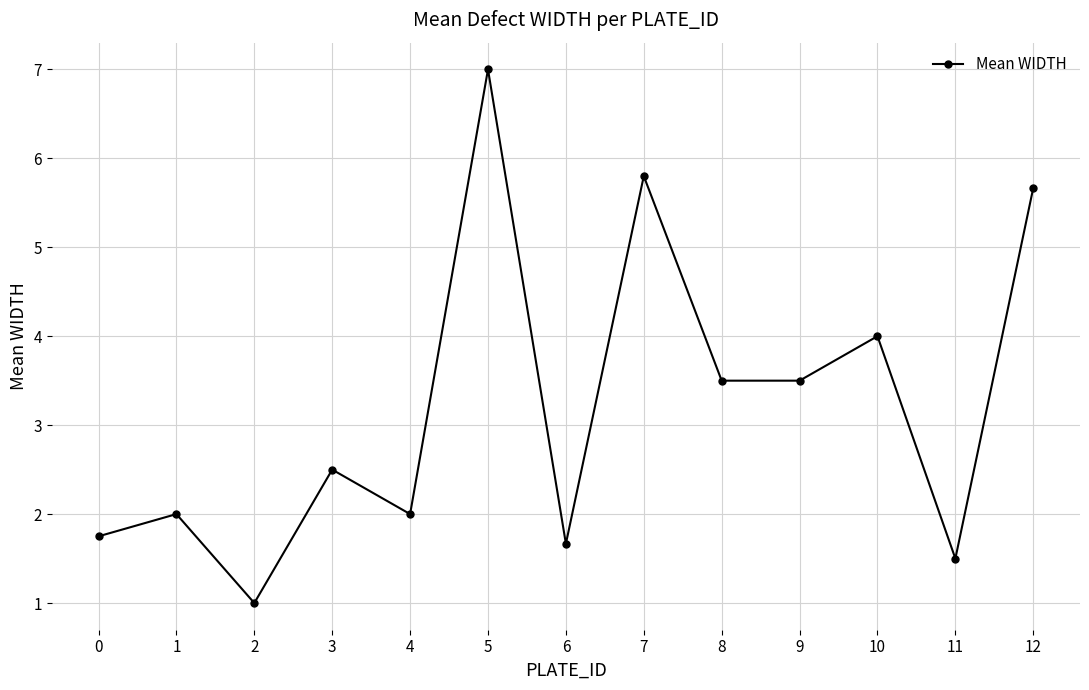

Between 12 and 11, which is larger?

12